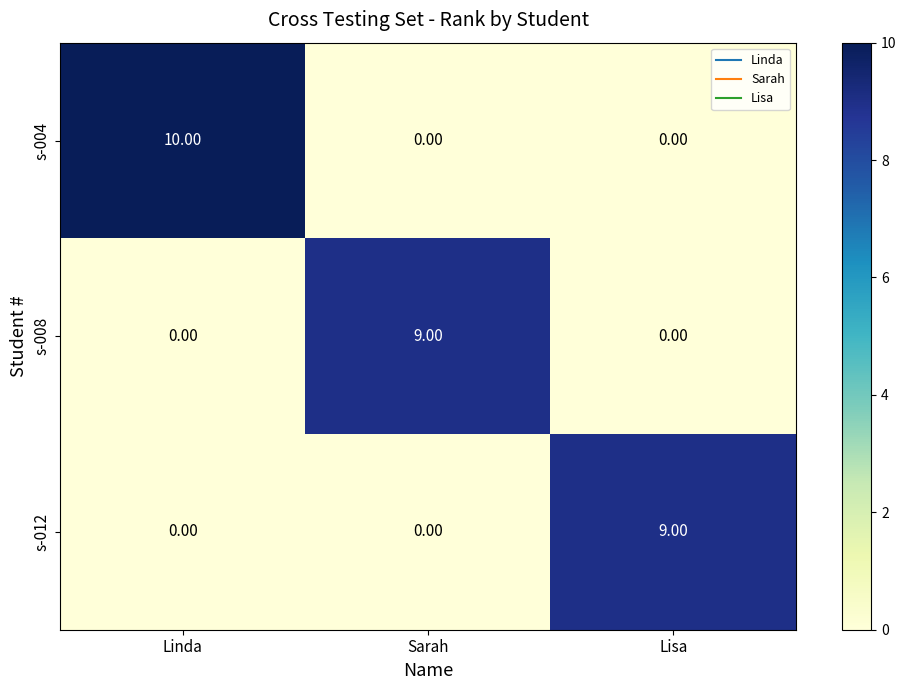

What is the difference between the maximum and minimum values in the s-004 series?

10